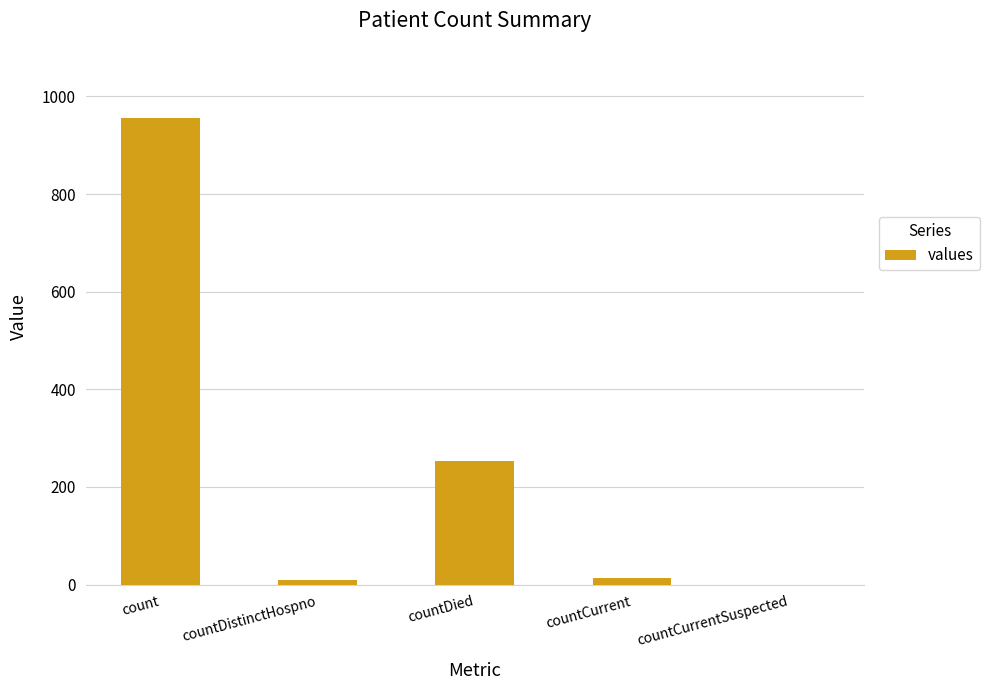

What is the greatest value displayed?

956